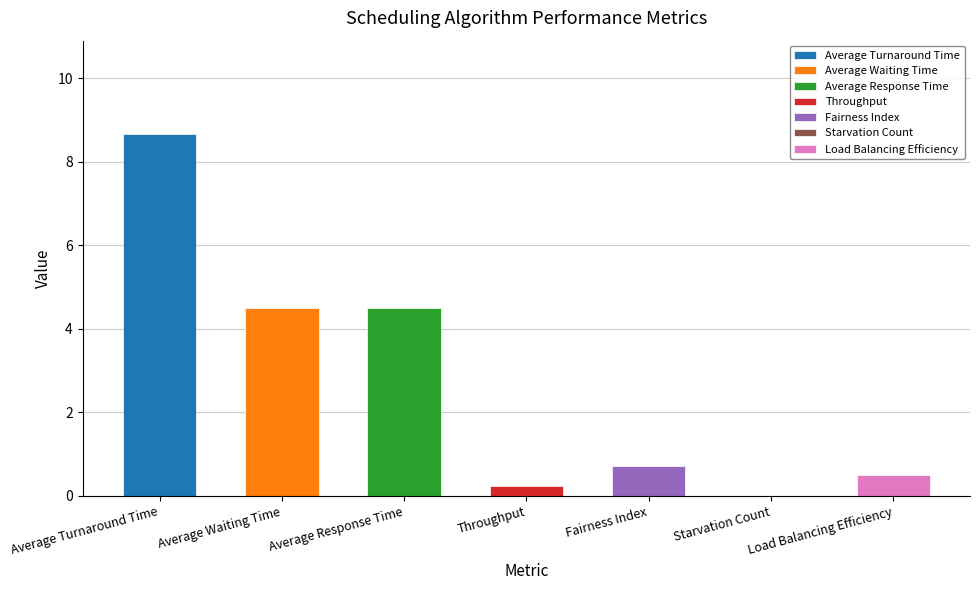

What is the label of the 7th bar from the left?

Load Balancing Efficiency